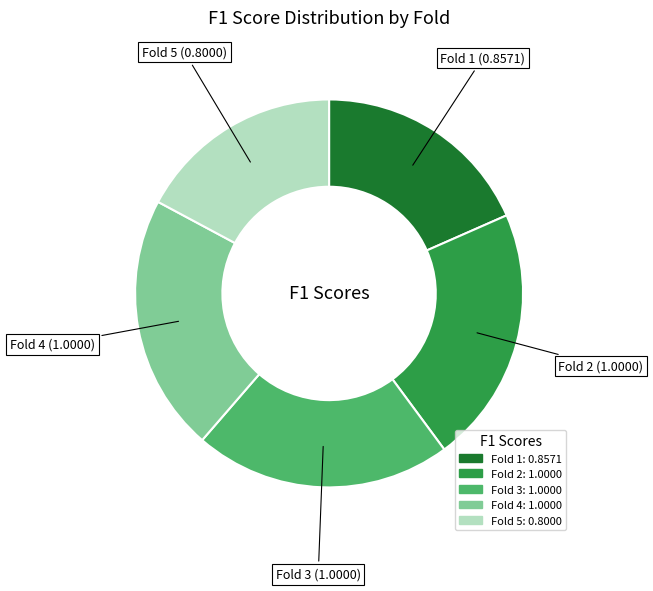

Is there a majority slice in this chart?

No